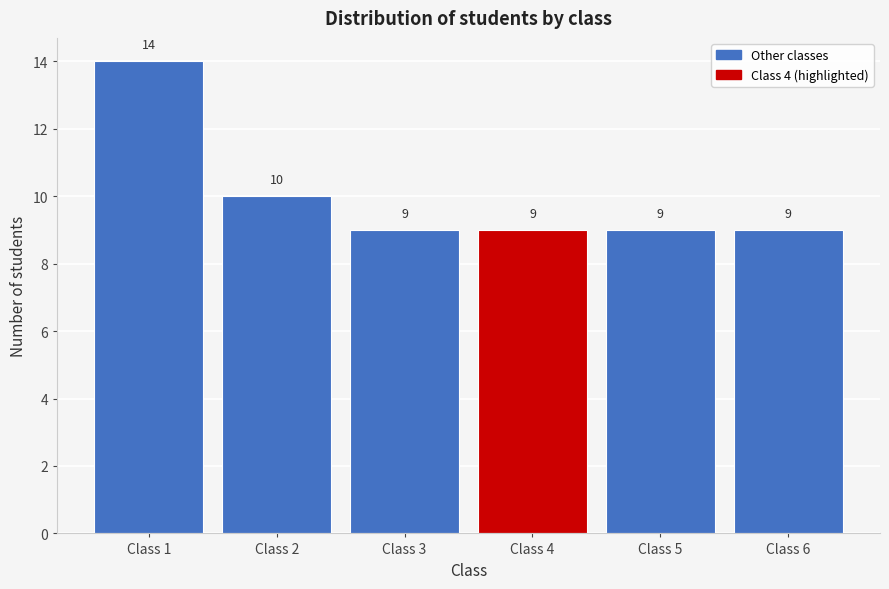

Reading left to right, what are all the values shown in this chart?

14	10	9	9	9	9